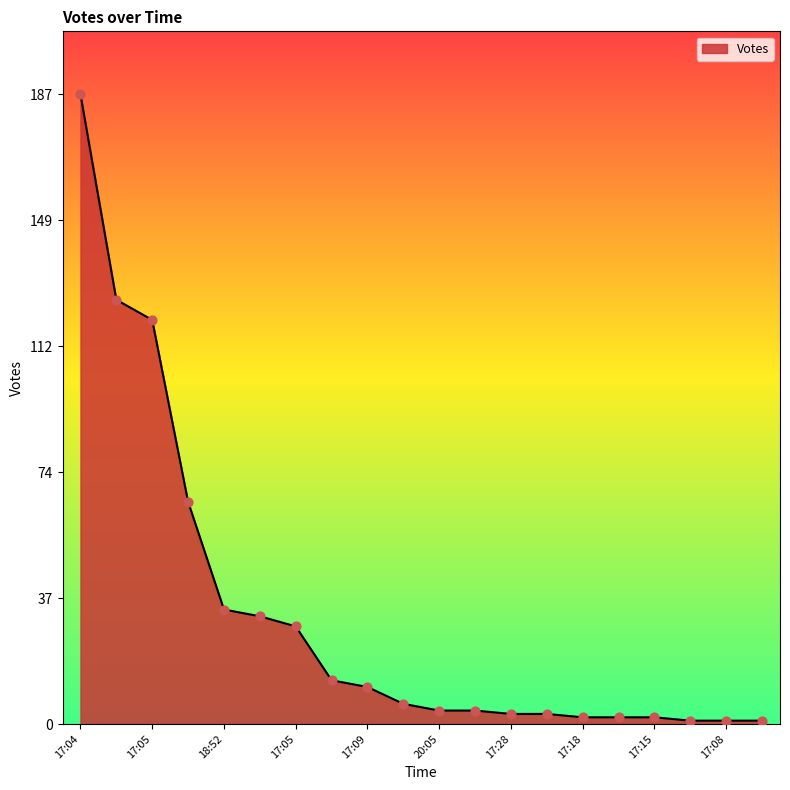

What is the greatest value displayed?

187